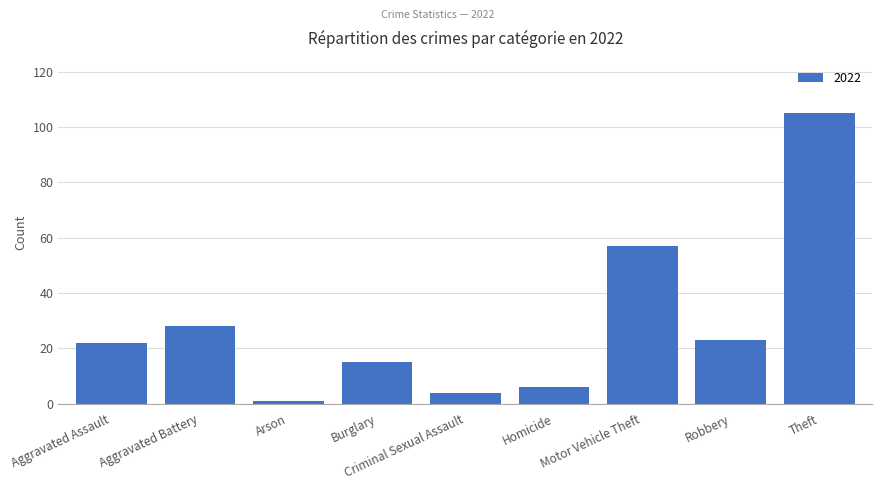

True or false: the data shows 4 at Burglary.

False